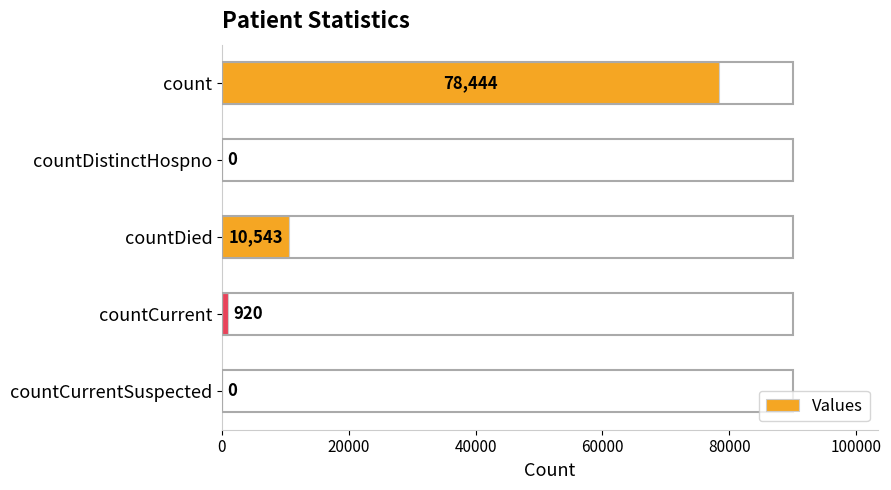

What is the maximum value shown in the chart?

78444